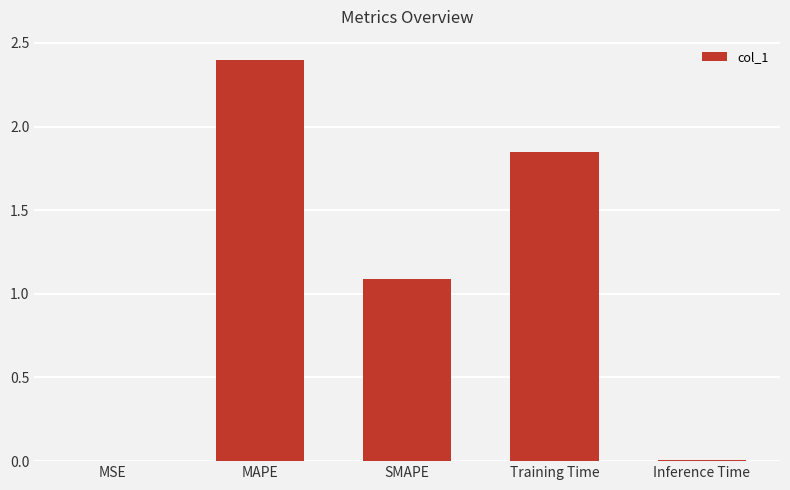

At which category does the chart reach its peak across all series?

MAPE